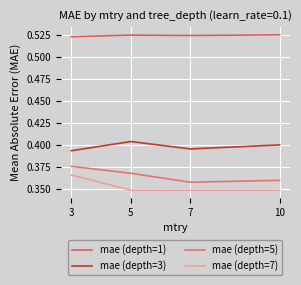

Reading left to right, what are all the values shown in this chart?

mae (depth=1): 3=0.5	5=0.5	7=0.5	10=0.5
mae (depth=3): 3=0.4	5=0.4	7=0.4	10=0.4
mae (depth=5): 3=0.4	5=0.4	7=0.4	10=0.4
mae (depth=7): 3=0.4	5=0.3	7=0.3	10=0.3